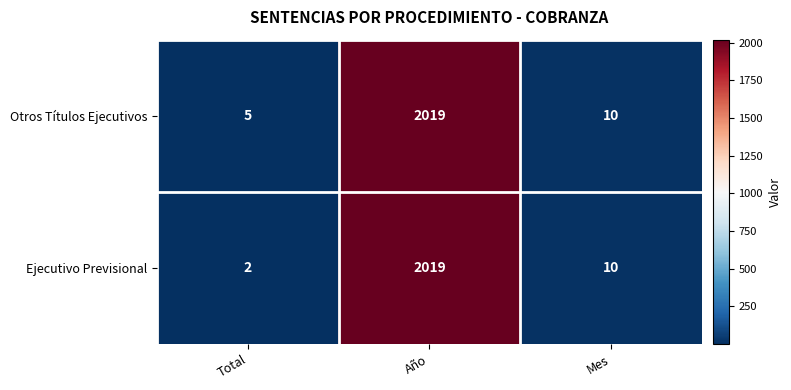

At which label does Otros Títulos Ejecutivos reach its minimum?

Total